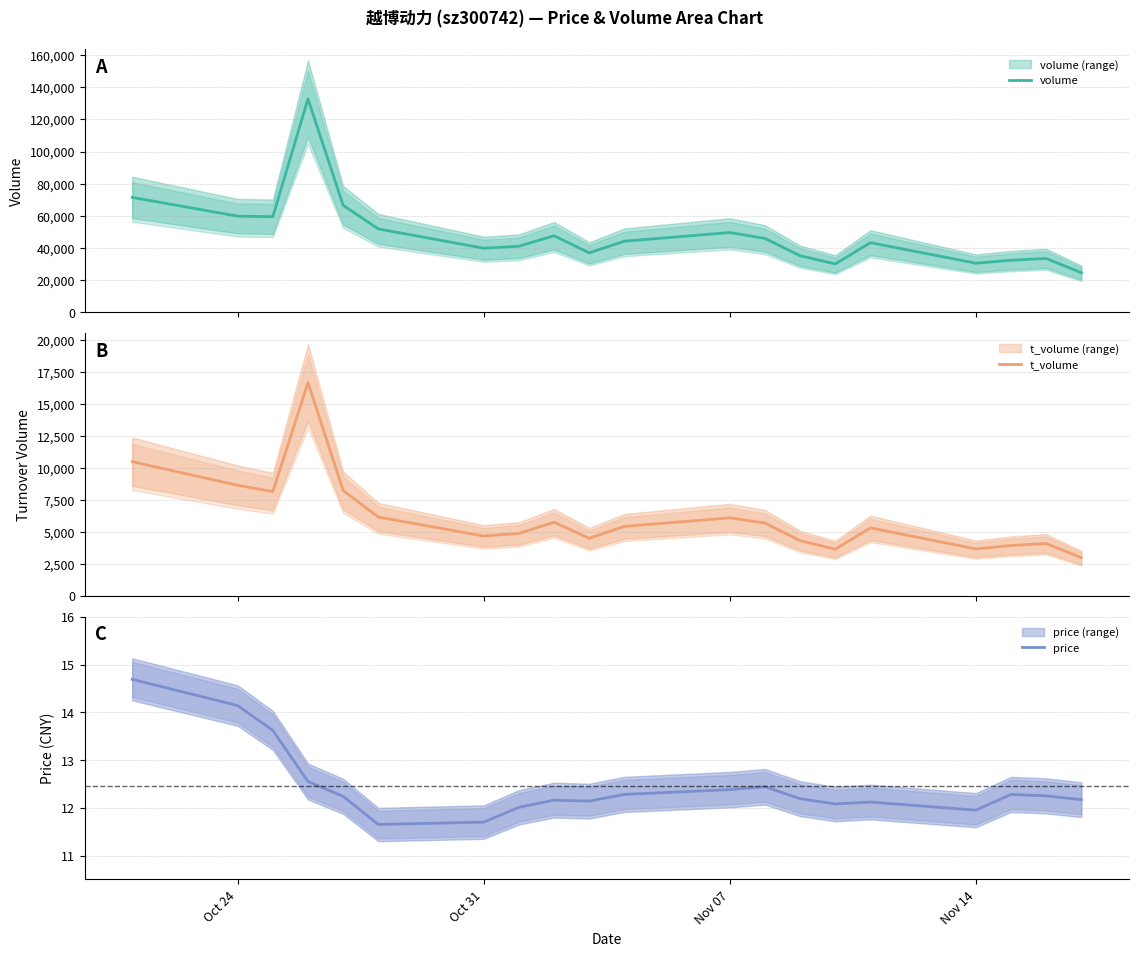

In t_volume, how many points are lower than both neighbors (excluding endpoints)?

5